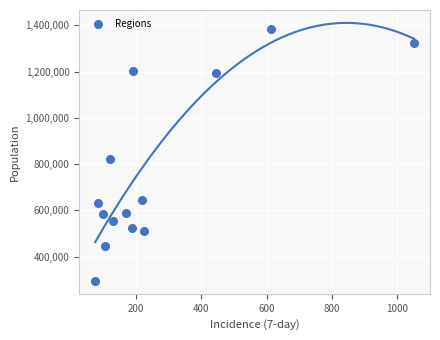

What is the range of Y values (max minus min)?

1090477